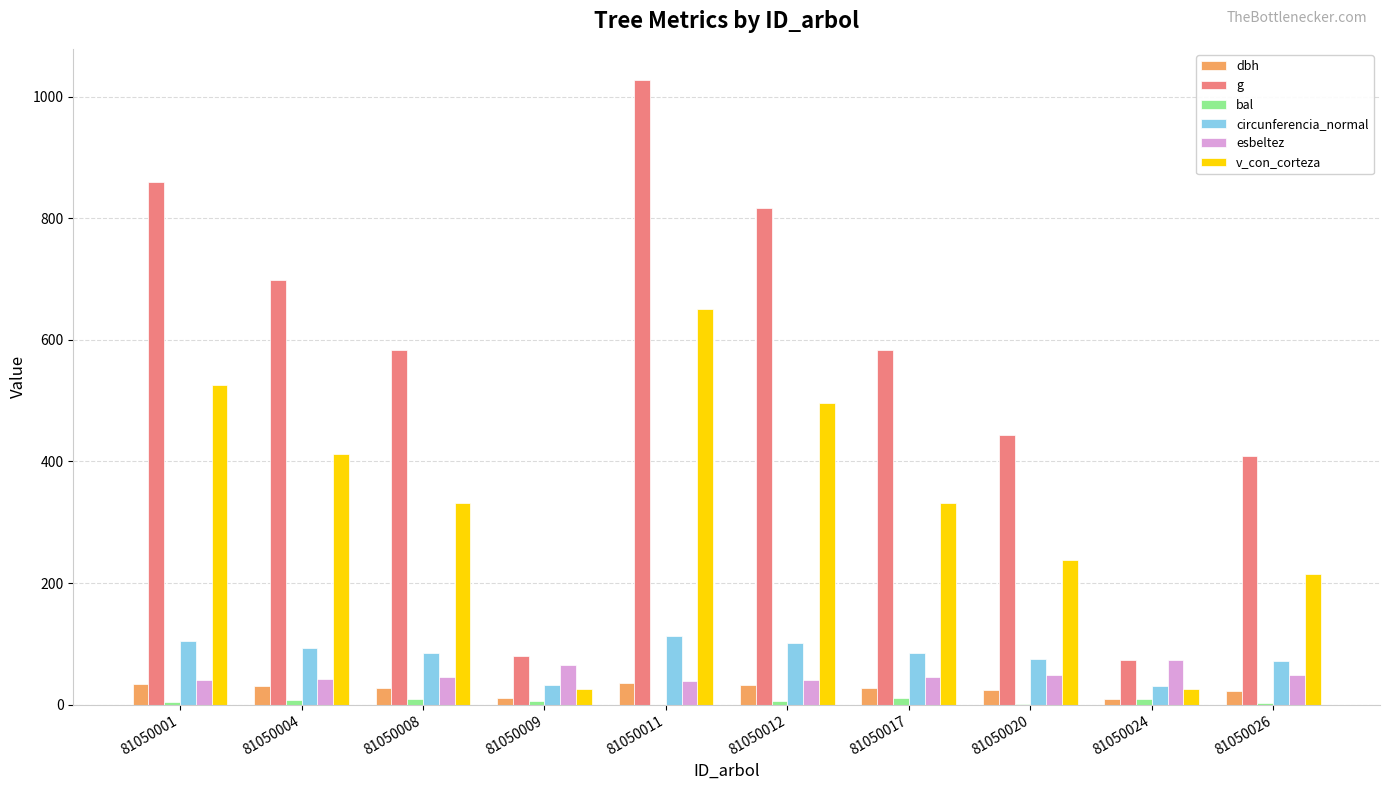

True or false: g has a value of 72.7 at 81050024.

True